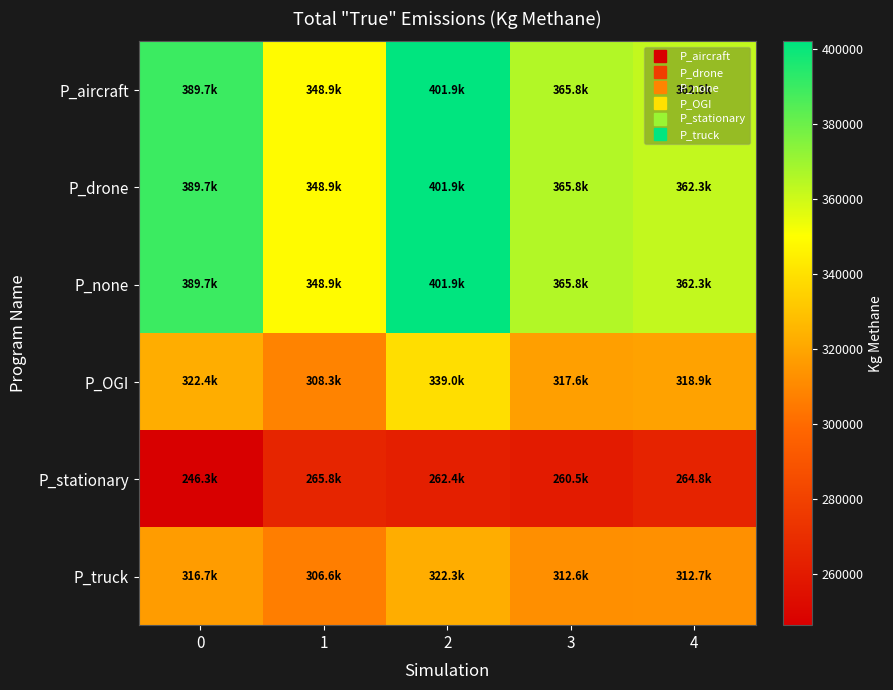

Reading left to right, list all the values displayed in this chart.

P_aircraft: 0=389695.5	1=348905.7	2=401947.4	3=365771.5	4=362333.3
P_drone: 0=389695.5	1=348905.7	2=401947.4	3=365771.5	4=362333.3
P_none: 0=389695.5	1=348905.7	2=401947.4	3=365771.5	4=362333.3
P_OGI: 0=322353.1	1=308288.5	2=339008.5	3=317582.7	4=318861.5
P_stationary: 0=246325.6	1=265773.5	2=262442.5	3=260496.3	4=264792.6
P_truck: 0=316739.4	1=306584.5	2=322348.1	3=312586.3	4=312739.7